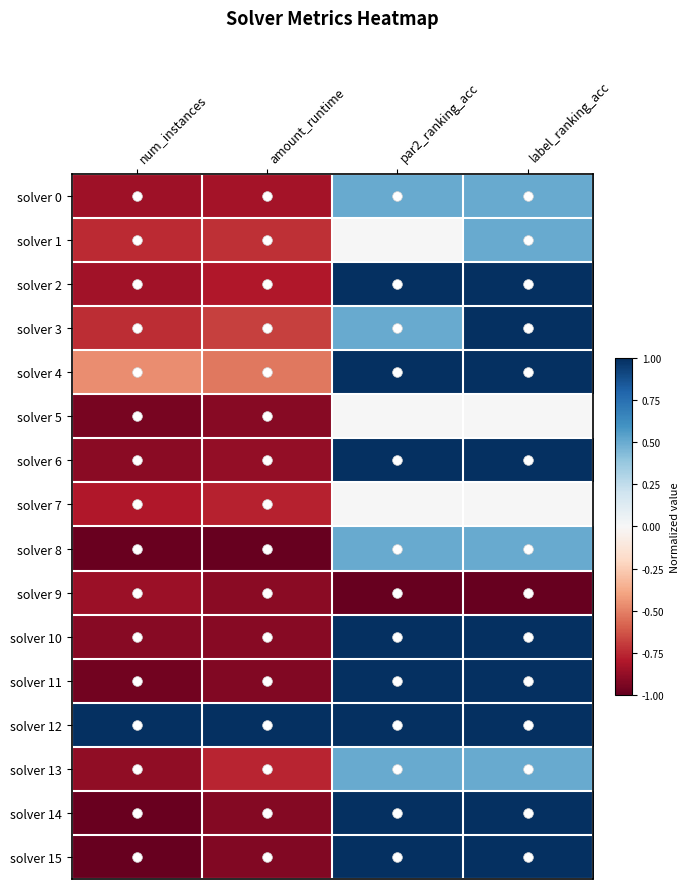

Reading left to right, transcribe all the data shown in this chart.

solver 0: num_instances=-0.8	amount_runtime=-0.8	par2_ranking_acc=0.5	label_ranking_acc=0.5
solver 1: num_instances=-0.7	amount_runtime=-0.7	par2_ranking_acc=0.0	label_ranking_acc=0.5
solver 2: num_instances=-0.8	amount_runtime=-0.8	par2_ranking_acc=1.0	label_ranking_acc=1.0
solver 3: num_instances=-0.7	amount_runtime=-0.7	par2_ranking_acc=0.5	label_ranking_acc=1.0
solver 4: num_instances=-0.5	amount_runtime=-0.5	par2_ranking_acc=1.0	label_ranking_acc=1.0
solver 5: num_instances=-0.9	amount_runtime=-0.9	par2_ranking_acc=0.0	label_ranking_acc=0.0
solver 6: num_instances=-0.9	amount_runtime=-0.9	par2_ranking_acc=1.0	label_ranking_acc=1.0
solver 7: num_instances=-0.8	amount_runtime=-0.8	par2_ranking_acc=0.0	label_ranking_acc=0.0
solver 8: num_instances=-1.0	amount_runtime=-1.0	par2_ranking_acc=0.5	label_ranking_acc=0.5
solver 9: num_instances=-0.9	amount_runtime=-0.9	par2_ranking_acc=-1.0	label_ranking_acc=-1.0
solver 10: num_instances=-0.9	amount_runtime=-0.9	par2_ranking_acc=1.0	label_ranking_acc=1.0
solver 11: num_instances=-1.0	amount_runtime=-0.9	par2_ranking_acc=1.0	label_ranking_acc=1.0
solver 12: num_instances=1.0	amount_runtime=1.0	par2_ranking_acc=1.0	label_ranking_acc=1.0
solver 13: num_instances=-0.9	amount_runtime=-0.8	par2_ranking_acc=0.5	label_ranking_acc=0.5
solver 14: num_instances=-1.0	amount_runtime=-0.9	par2_ranking_acc=1.0	label_ranking_acc=1.0
solver 15: num_instances=-1.0	amount_runtime=-0.9	par2_ranking_acc=1.0	label_ranking_acc=1.0